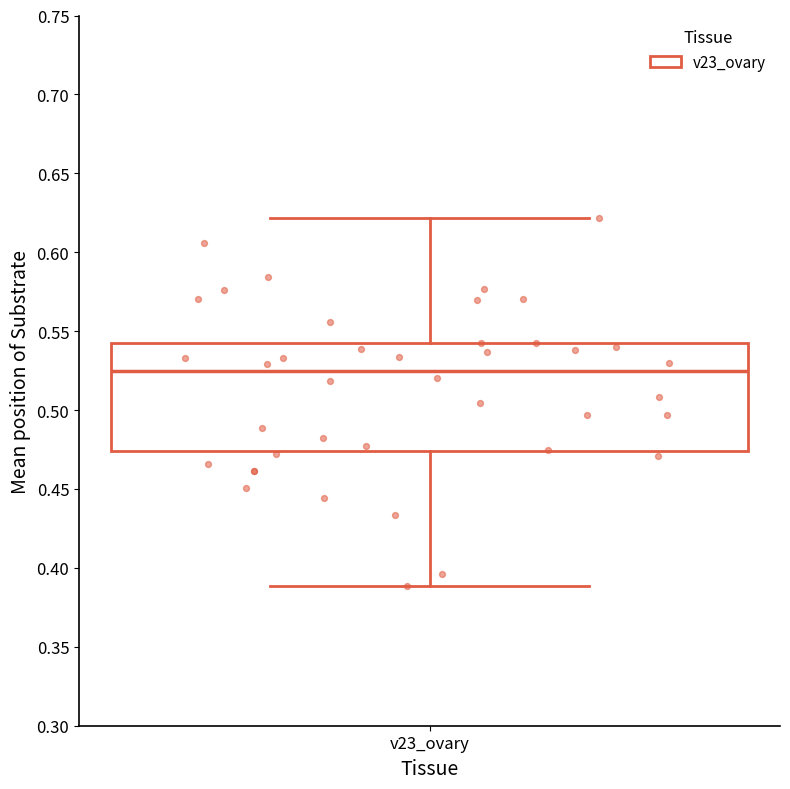

Where does the median line of the box for v23_ovary sit on the y-axis? The values are not printed on the chart, so give them approximately, as read against the axis.

0.525